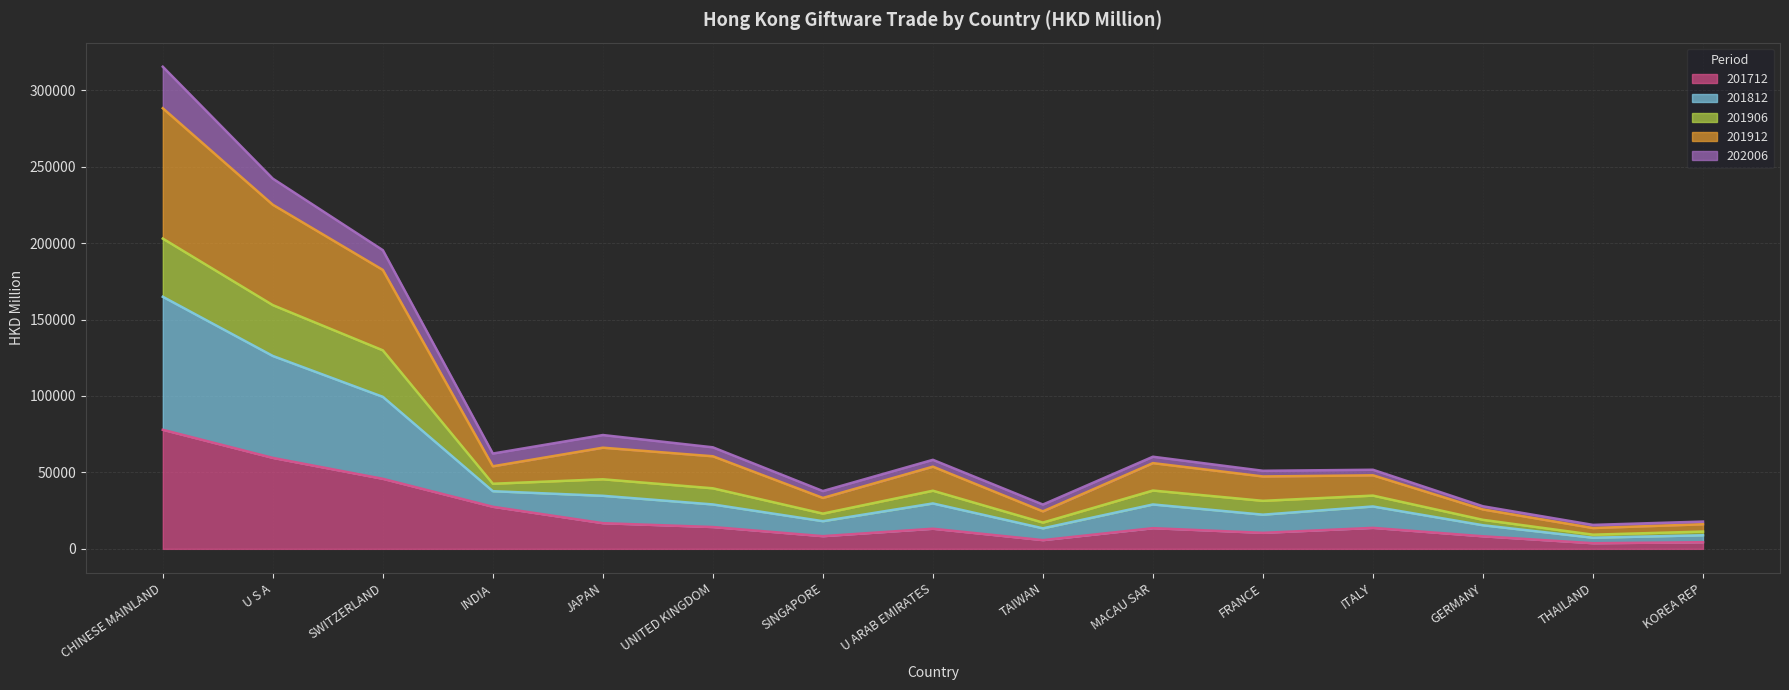

What is the sum of all 201712 values?

322968.4